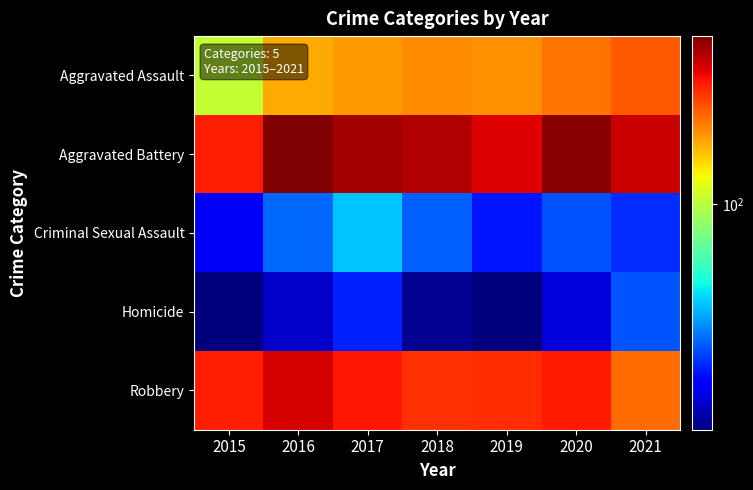

Which series has the widest spread of values?

Aggravated Battery